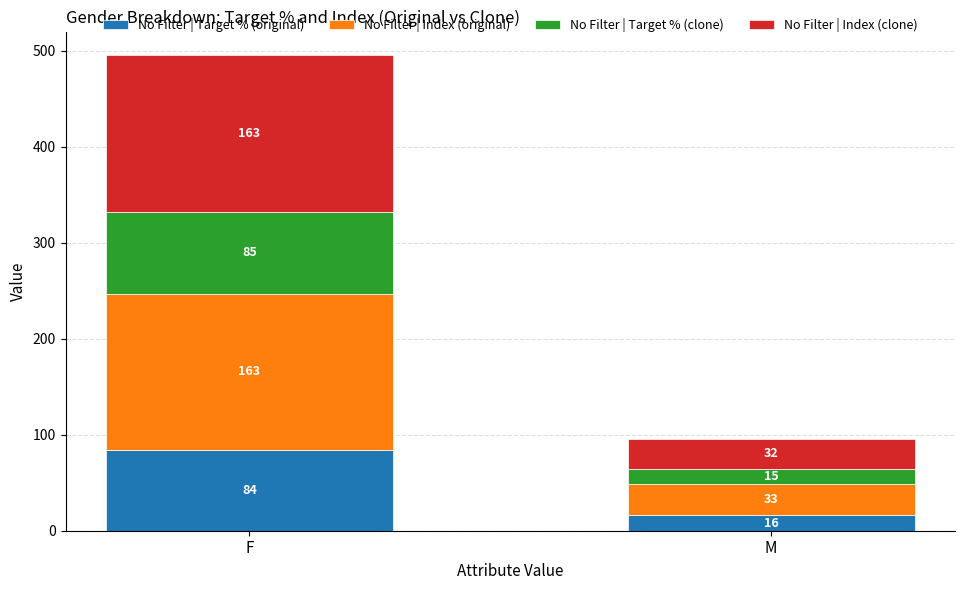

What is the maximum value for No Filter | Target % (original)?

84